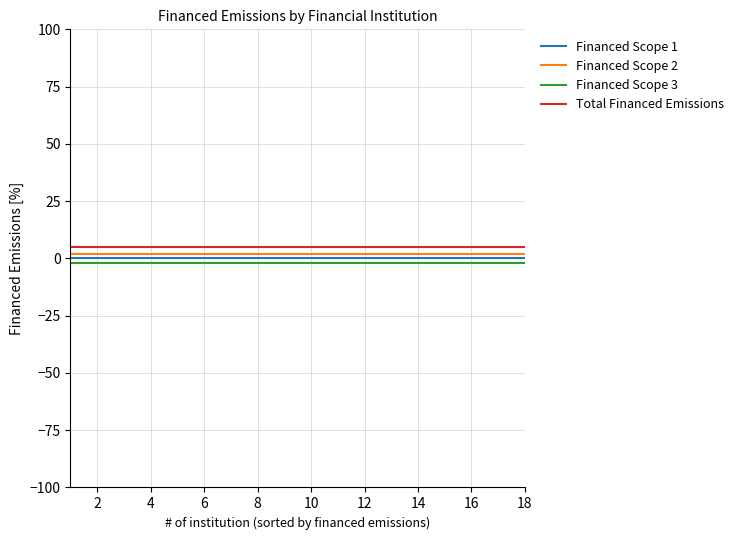

List the series in order of their overall mean, lowest first.

Financed Scope 3, Financed Scope 1, Financed Scope 2, Total Financed Emissions